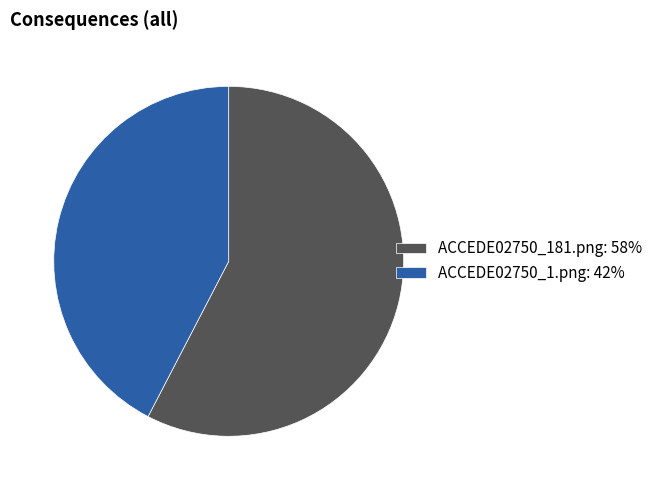

Do ACCEDE02750_181.png: 58% and ACCEDE02750_1.png: 42% together represent more than half of the pie?

Yes